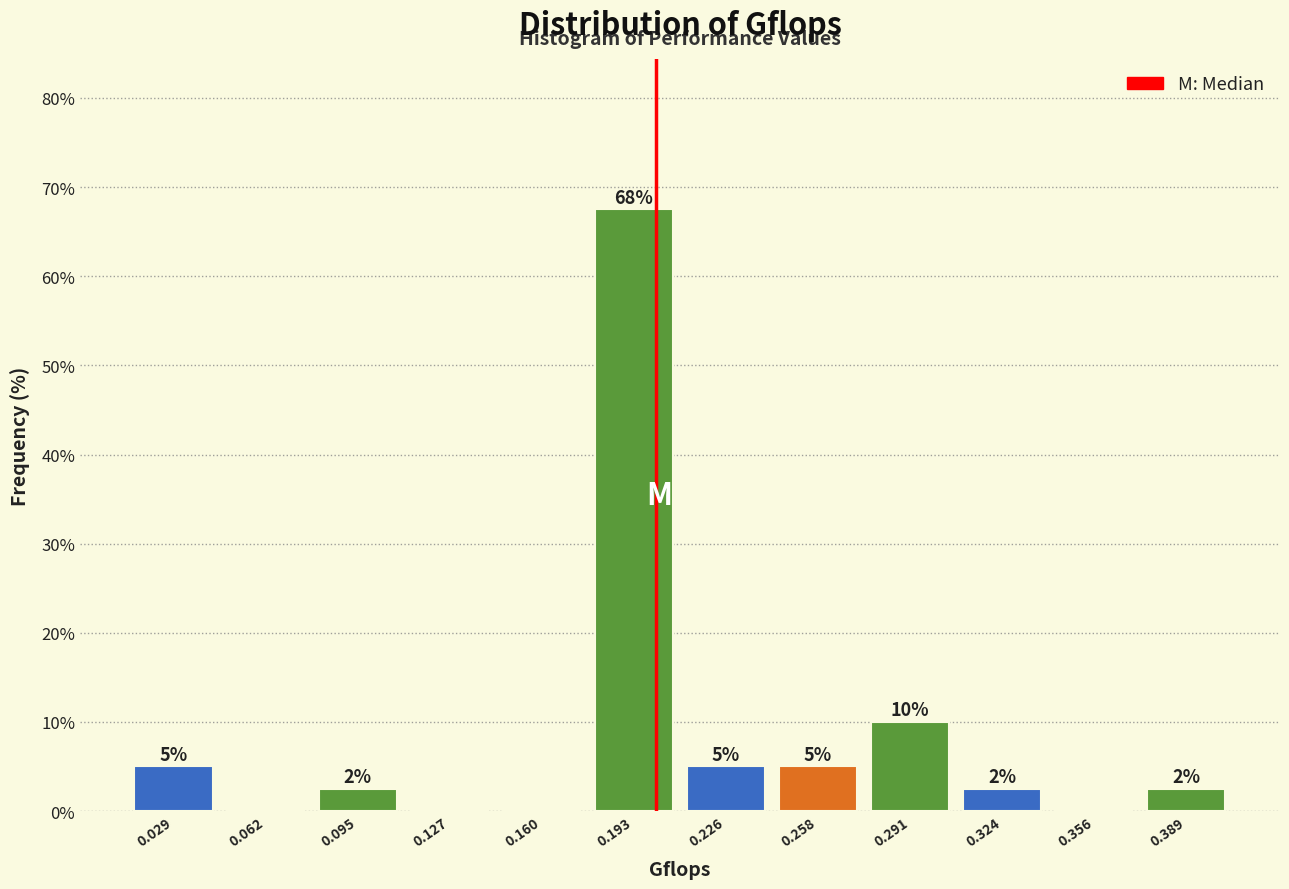

Over which range of the x-axis is the bar tallest?

0.175 to 0.210